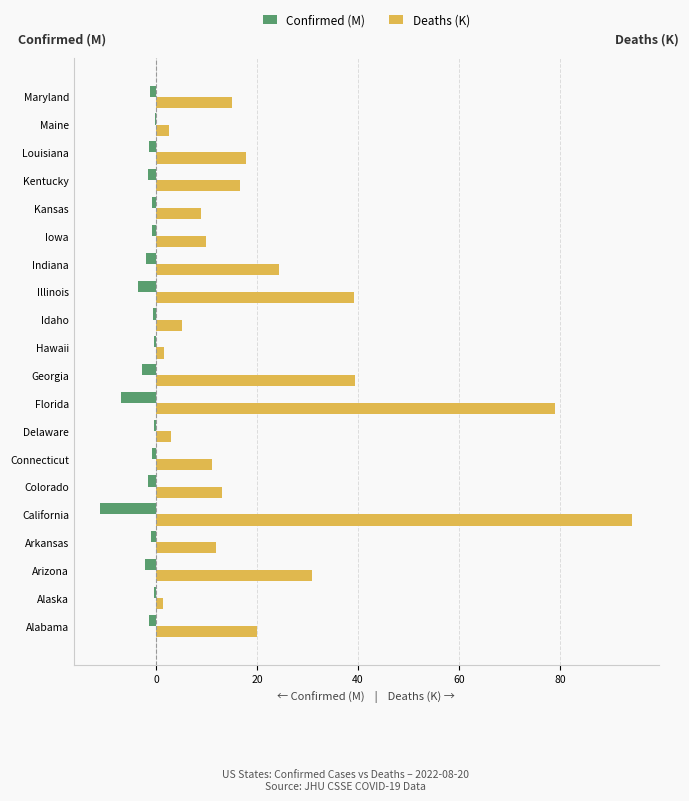

Is it true that Deaths (K) equals 2.5 at Maine?

True